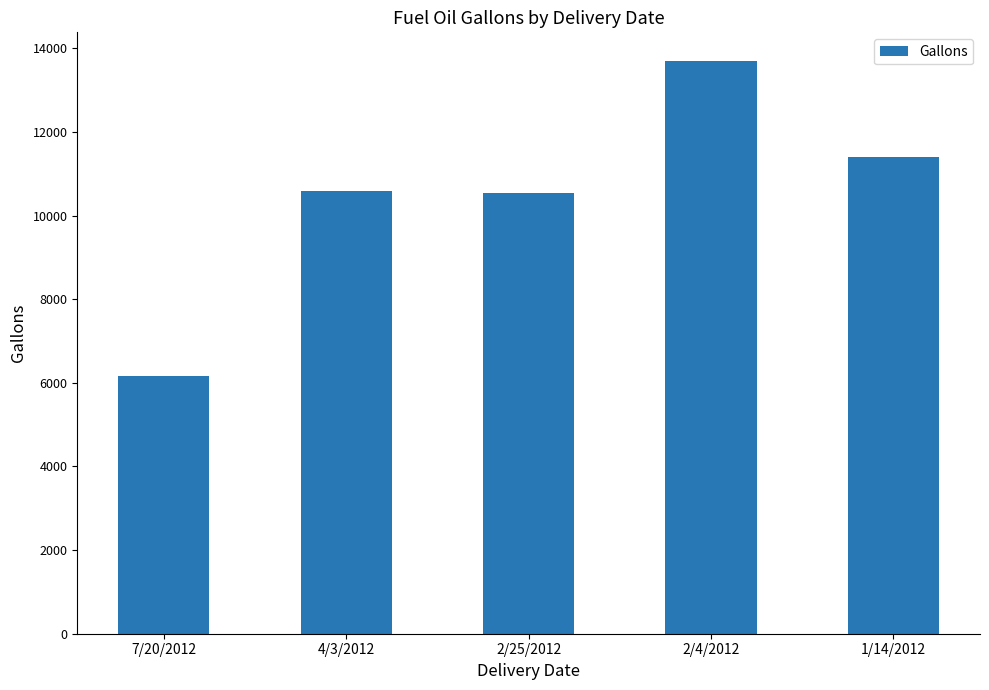

Read the value at 2/25/2012.

10551.0